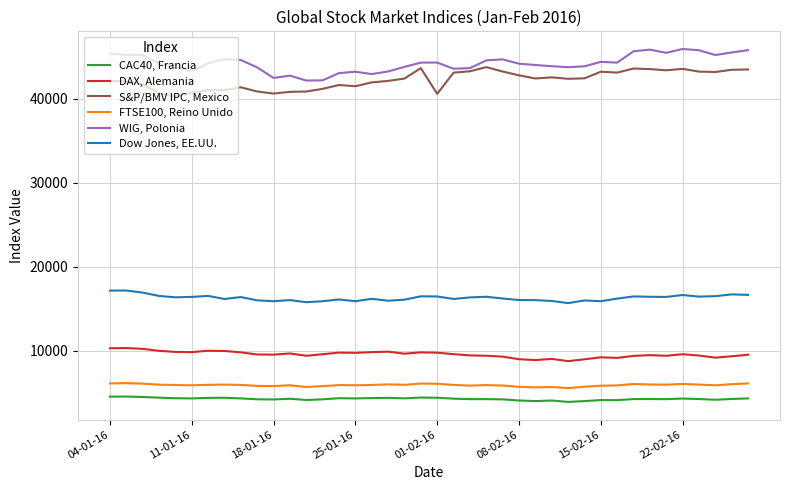

Which series has the largest total across all categories?

WIG, Polonia